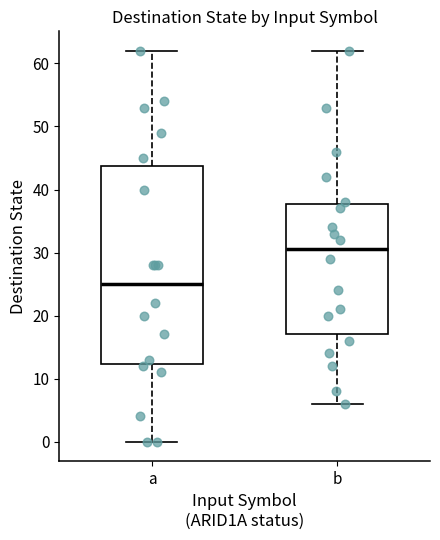

Which box's median line is the highest?

b